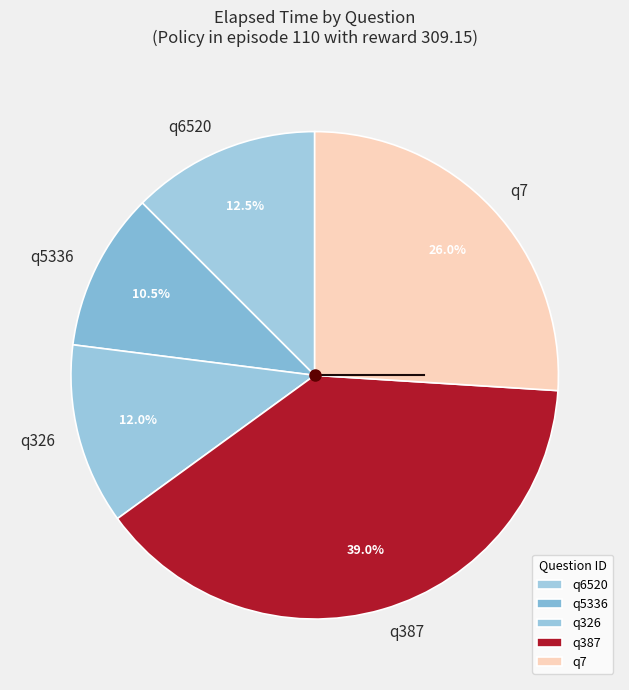

What is the ratio of the value at q5336 to the value at q387?

0.3